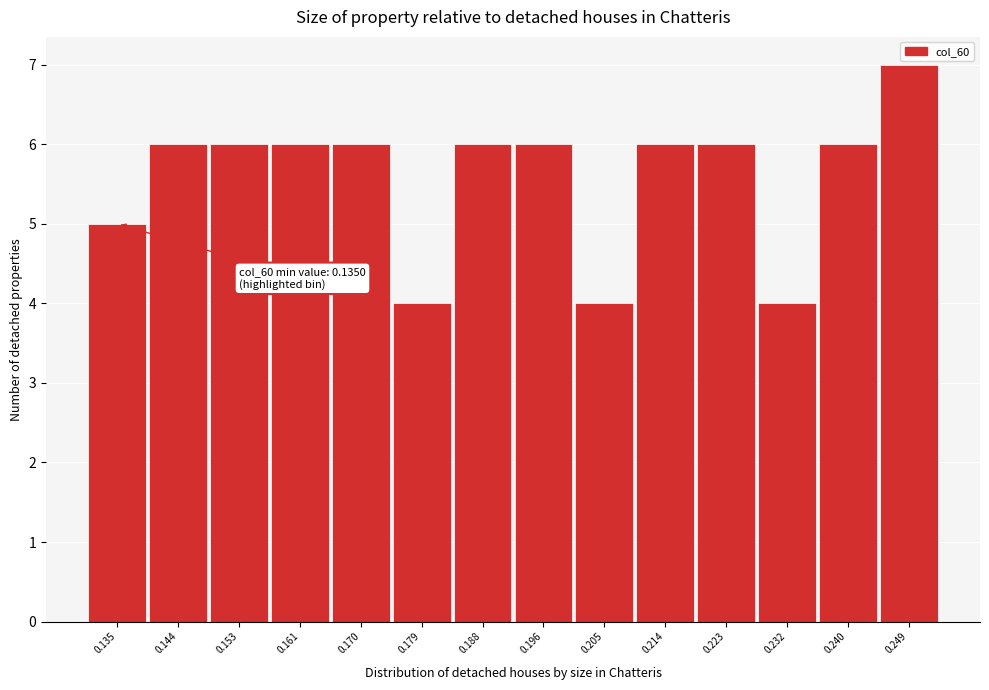

Reading right to left, list all the values displayed in this chart.

7	6	4	6	6	4	6	6	4	6	6	6	6	5